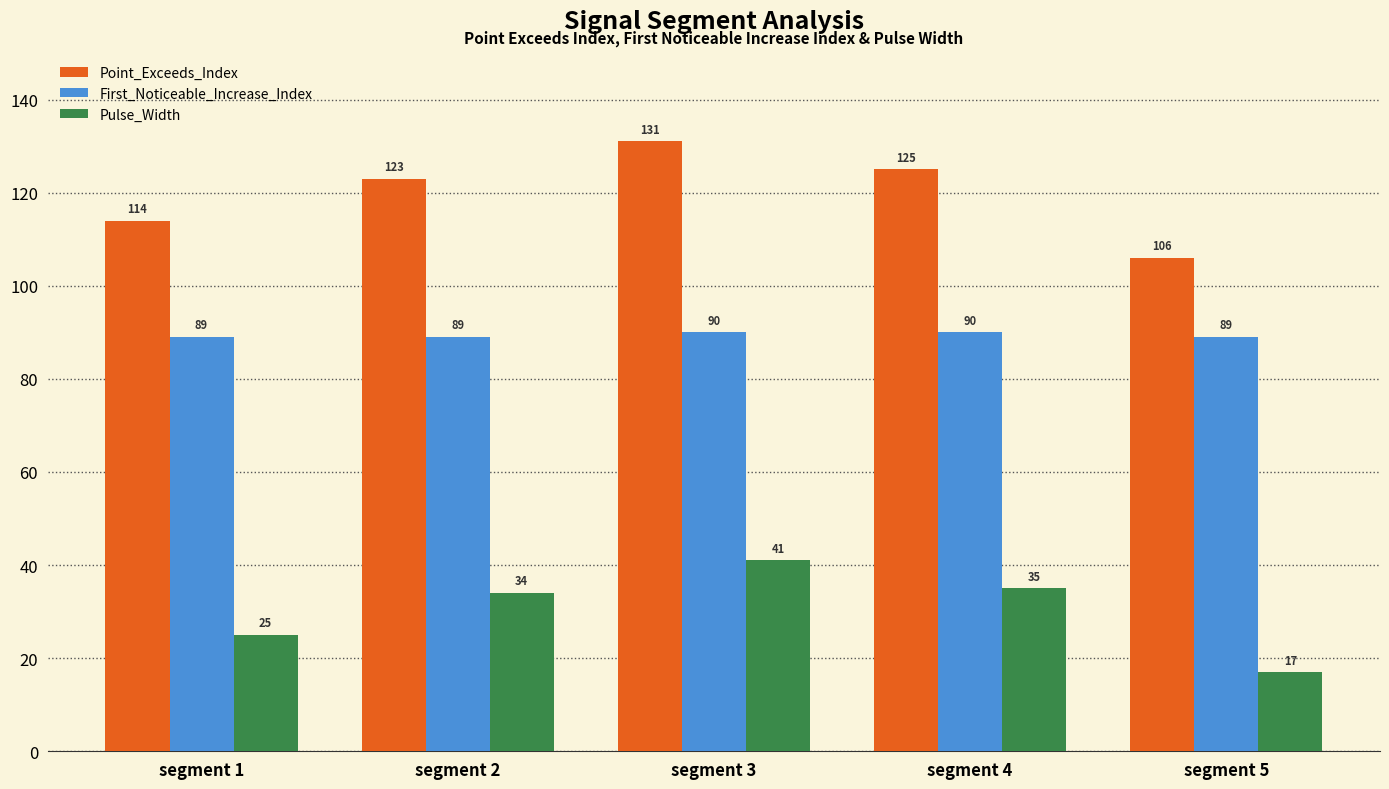

Which series has the largest range (max minus min)?

Point_Exceeds_Index